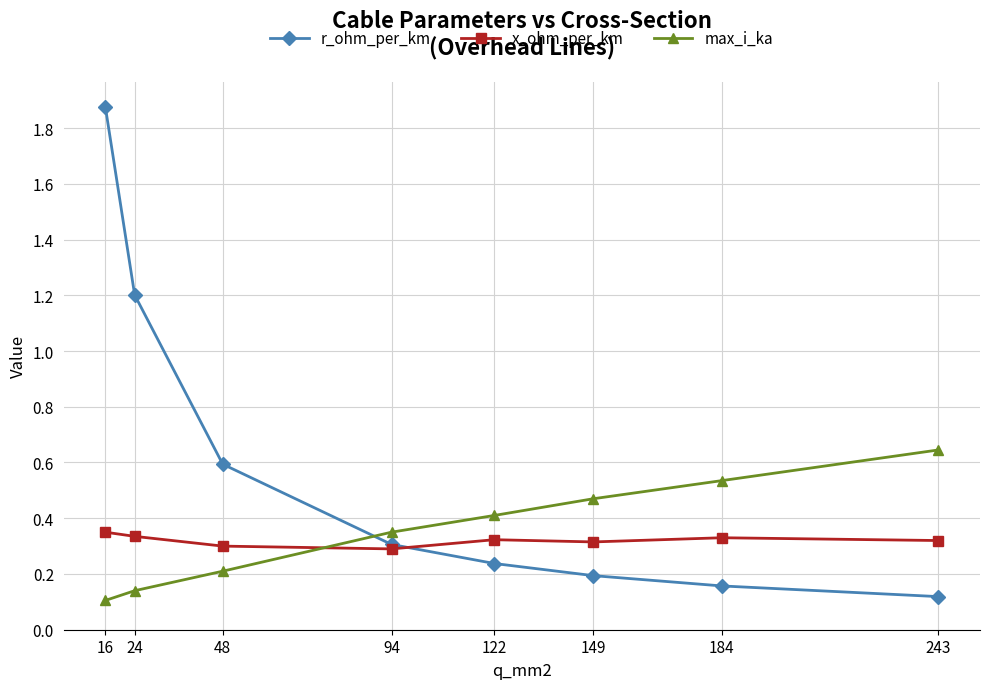

Rank the series by their maximum value, from highest to lowest.

r_ohm_per_km, max_i_ka, x_ohm_per_km